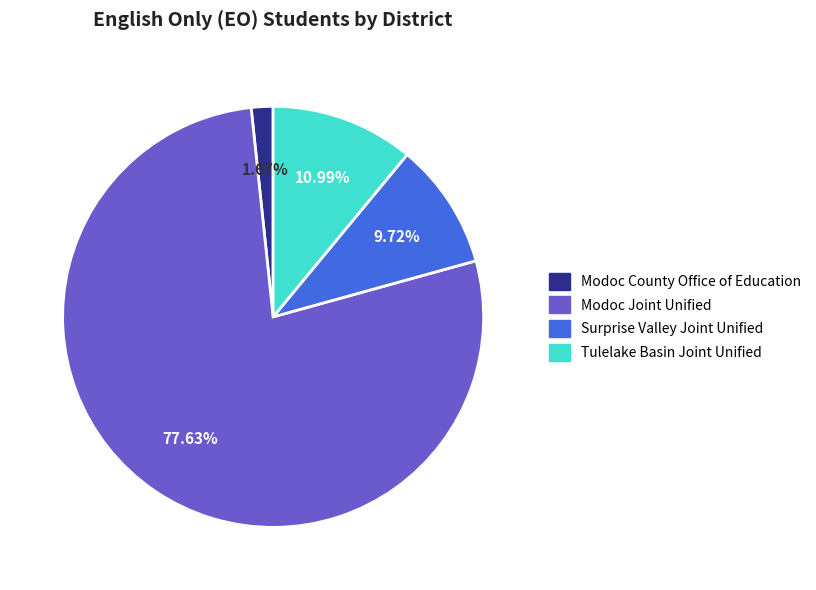

Which slice is the largest?

Modoc Joint Unified